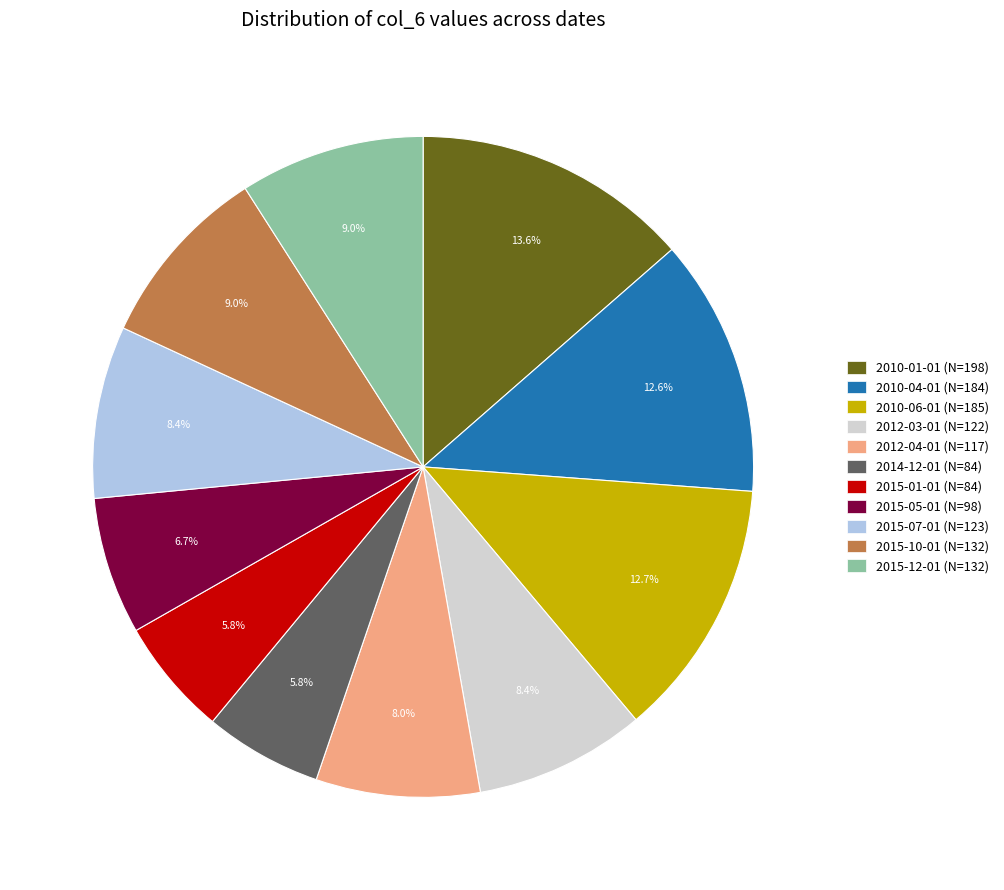

To the nearest percent, what is the difference between the 2012-03-01 and 2010-01-01 slice percentages?

5%